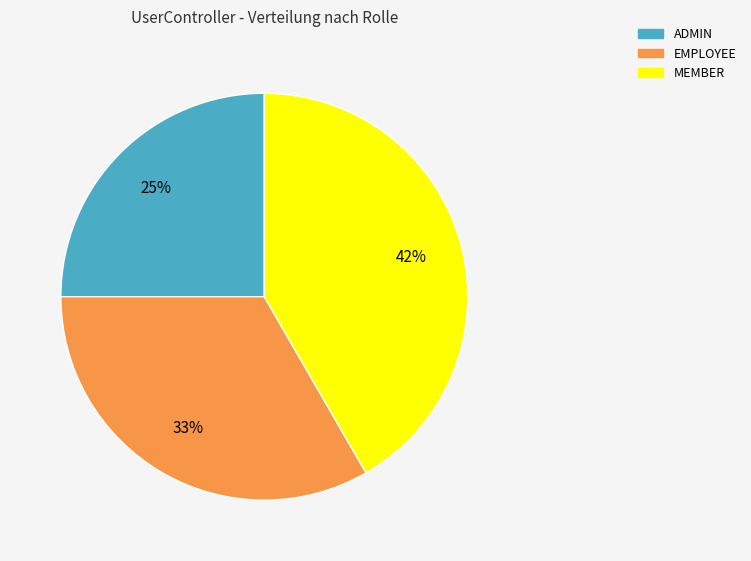

Which slice is the smallest?

ADMIN